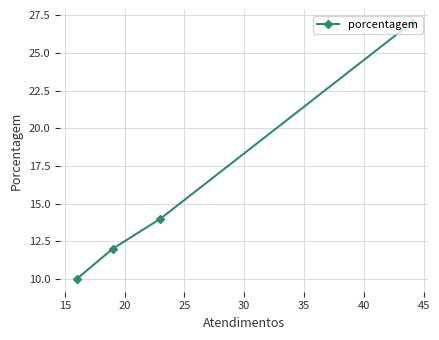

What is the difference between the maximum and minimum values?

17